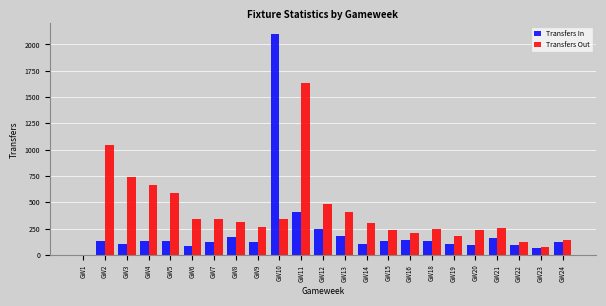

Which series changed the most between GW10 and GW21?

Transfers In